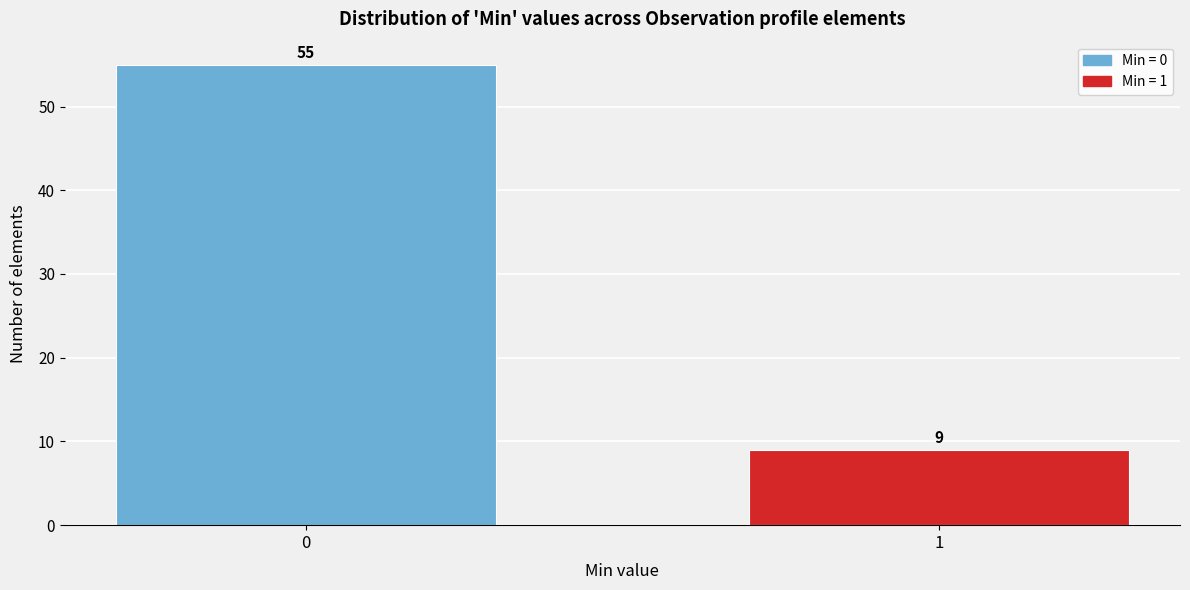

Reading left to right, extract all data points from this chart.

55	9